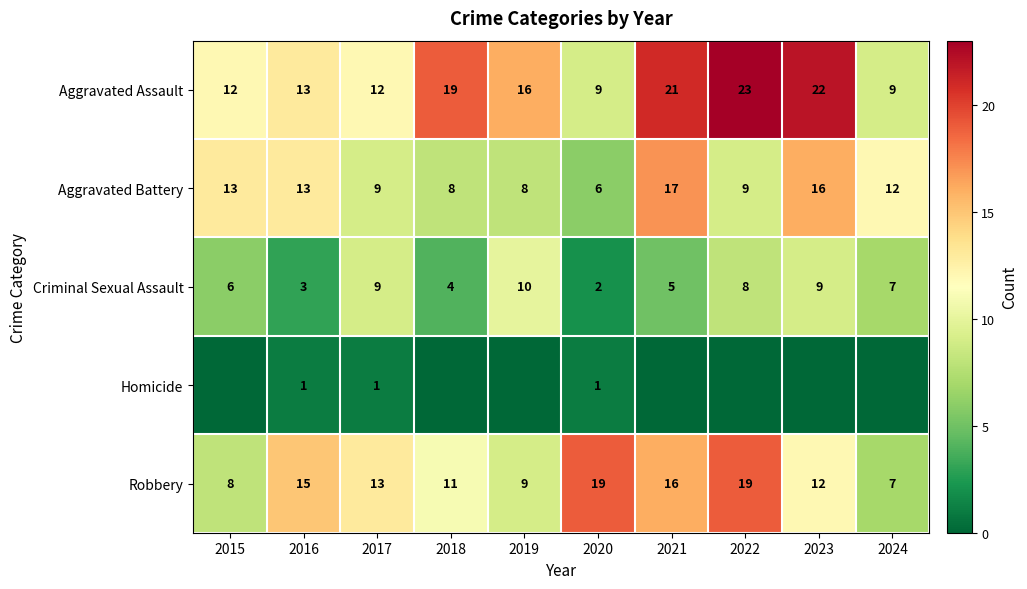

What value does the Criminal Sexual Assault series have at 2016?

3